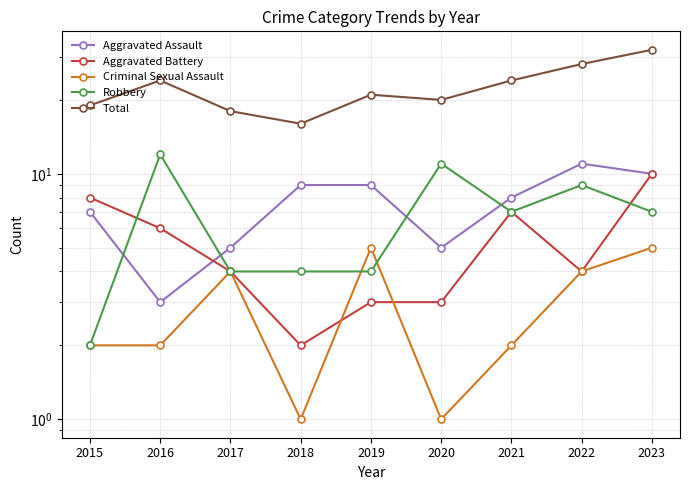

Reading right to left, extract all data points from this chart.

Aggravated Assault: 2023=10	2022=11	2021=8	2020=5	2019=9	2018=9	2017=5	2016=3	2015=7
Aggravated Battery: 2023=10	2022=4	2021=7	2020=3	2019=3	2018=2	2017=4	2016=6	2015=8
Criminal Sexual Assault: 2023=5	2022=4	2021=2	2020=1	2019=5	2018=1	2017=4	2016=2	2015=2
Robbery: 2023=7	2022=9	2021=7	2020=11	2019=4	2018=4	2017=4	2016=12	2015=2
Total: 2023=32	2022=28	2021=24	2020=20	2019=21	2018=16	2017=18	2016=24	2015=19